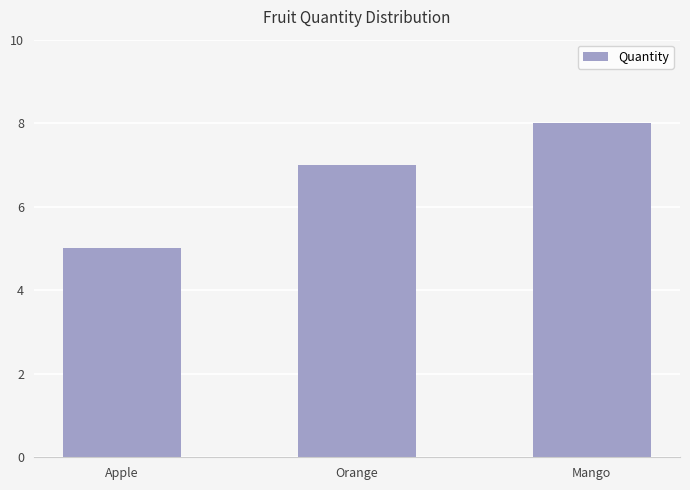

The chart shows a value of 5 at Orange. True or false?

False